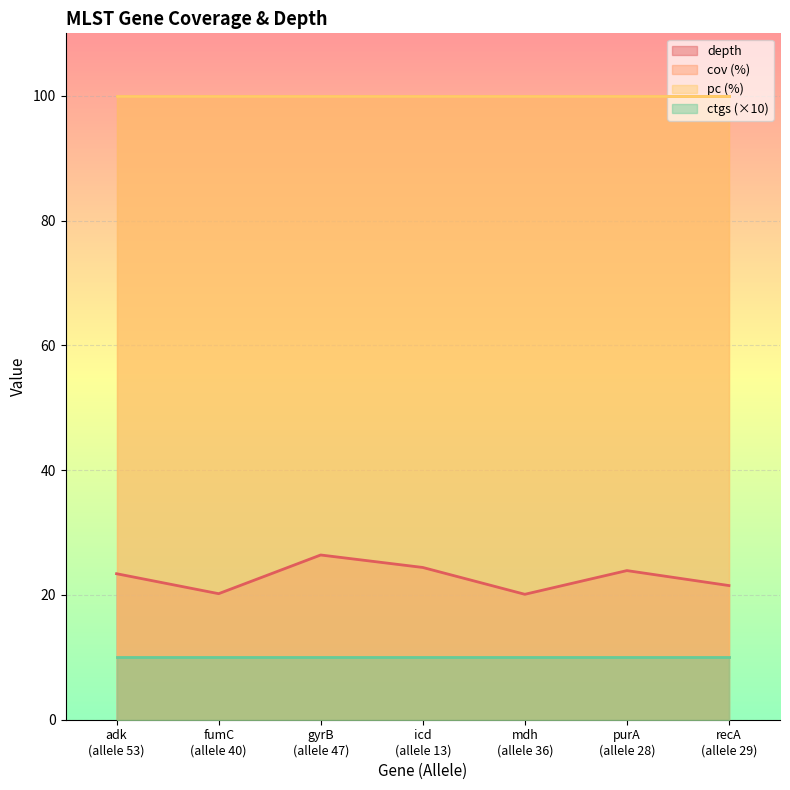

What is the highest value of the depth series?

26.4